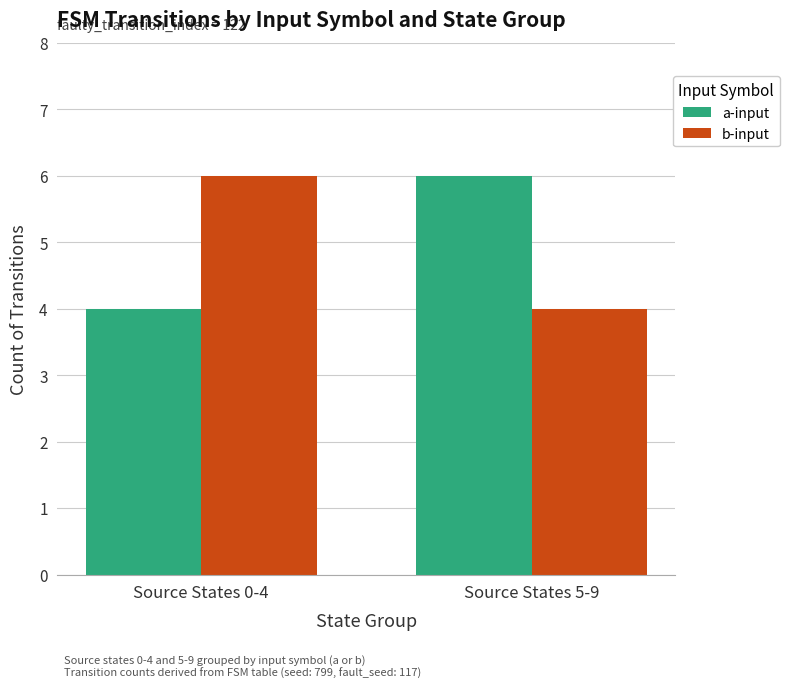

True or false: a-input has a value of 7 at Source States 0-4.

False